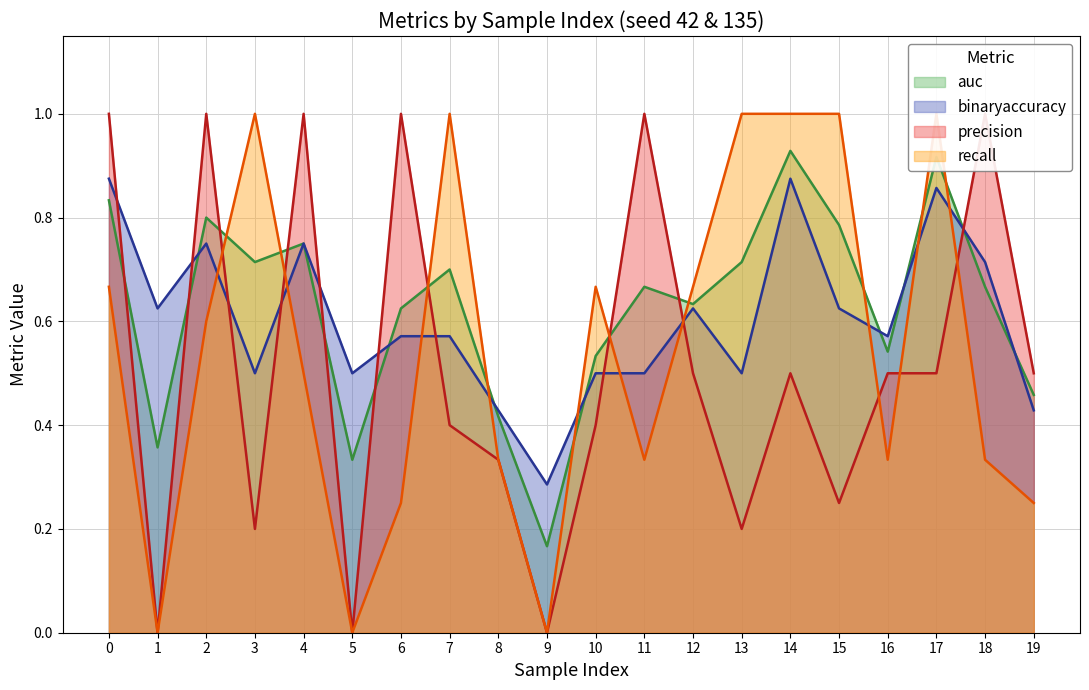

Which series has the largest range (max minus min)?

precision